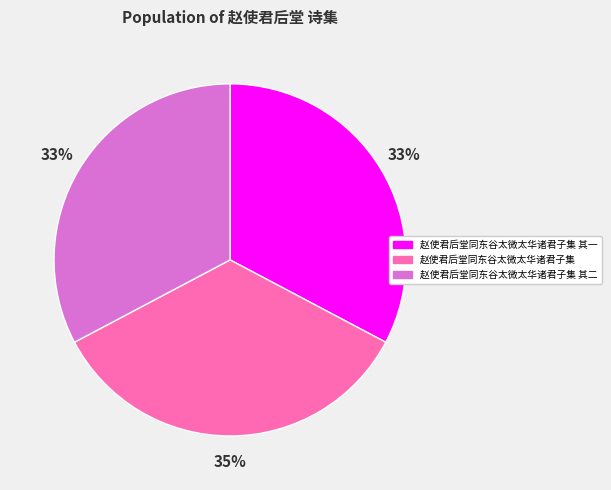

Is 赵使君后堂同东谷太微太华诸君子集 其二 the majority of the pie?

No